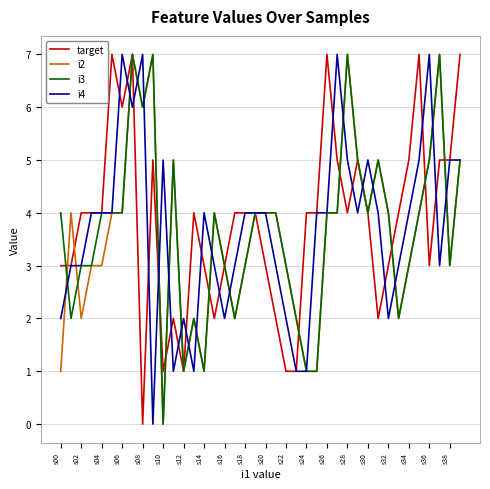

What is the maximum value shown in the chart?

7